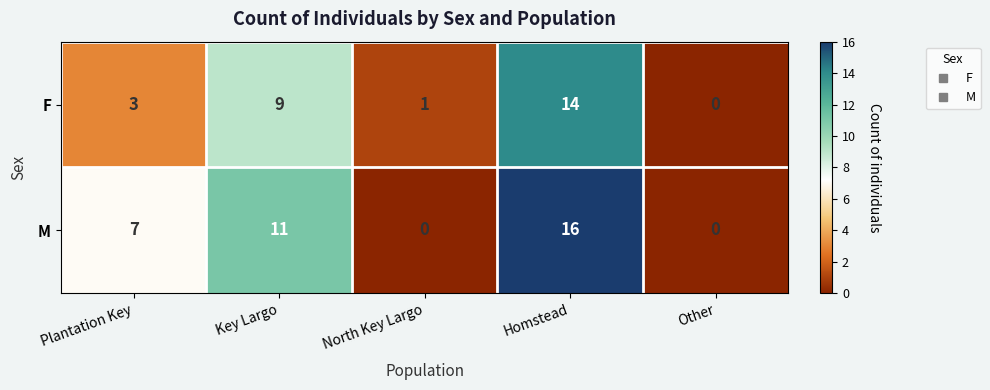

The F series shows 4 at Homstead. True or false?

False